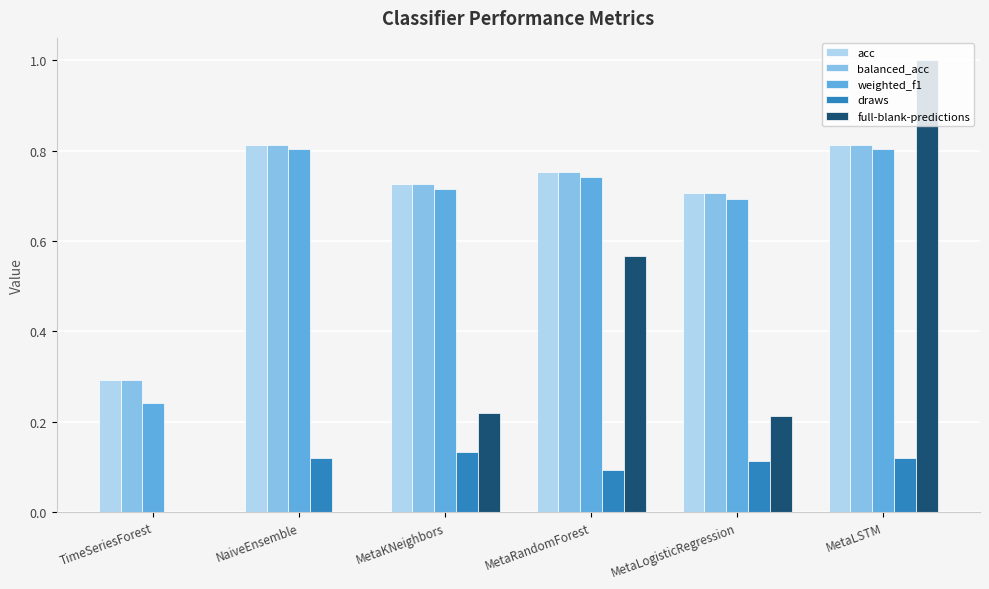

Between NaiveEnsemble and MetaRandomForest, which series saw the biggest shift?

full-blank-predictions